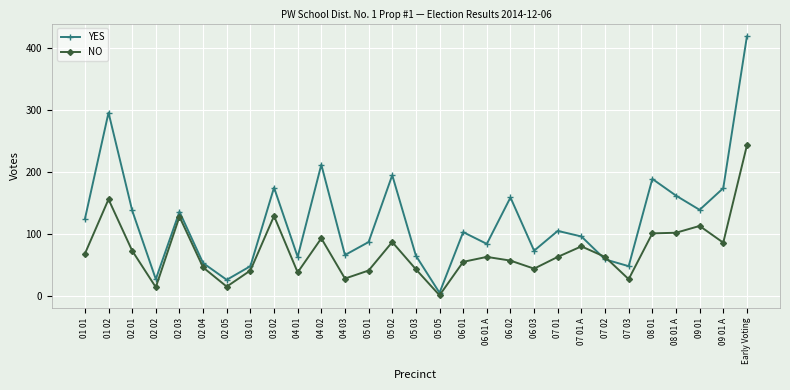

The YES series shows 27 at 02 02. True or false?

True